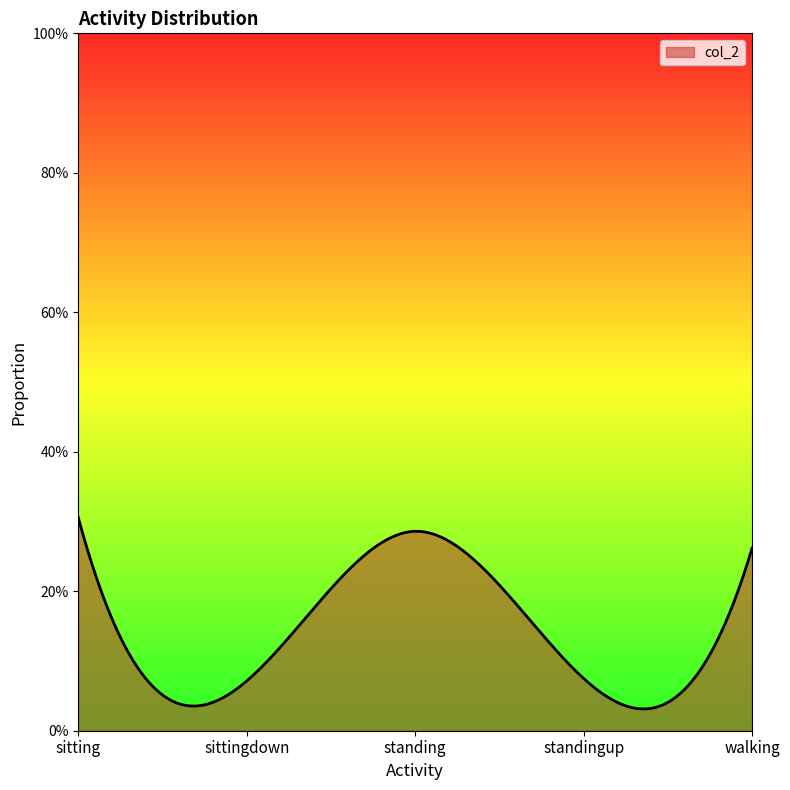

What is the difference between the maximum and minimum values?

0.2